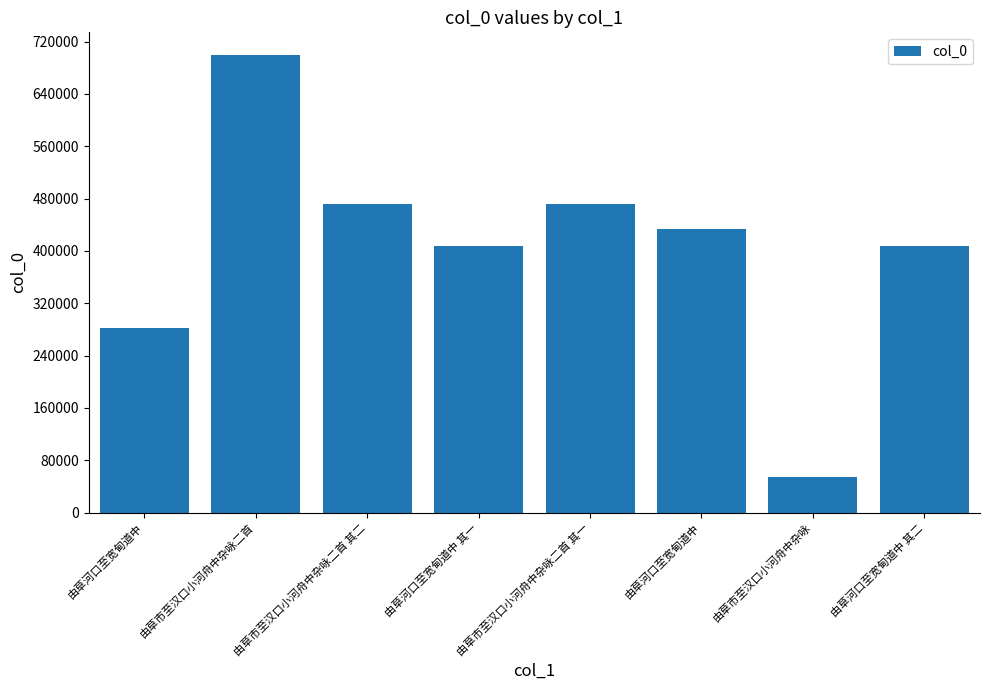

How many distinct data groups are displayed?

1